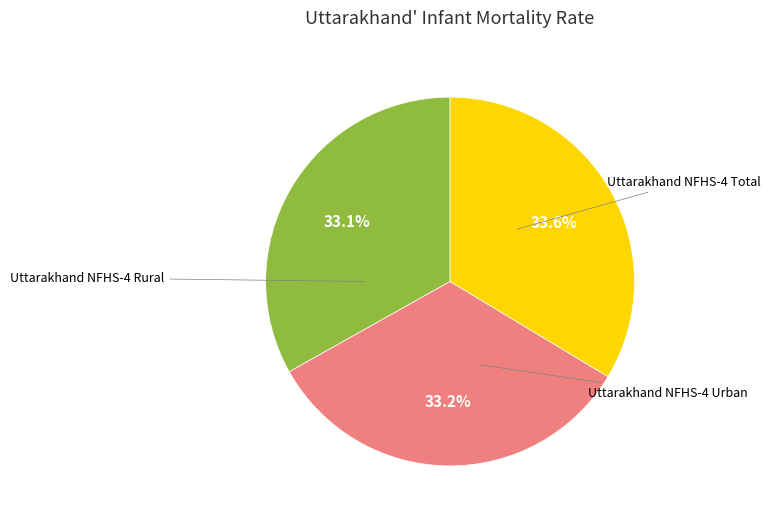

Is there a majority slice in this chart?

No